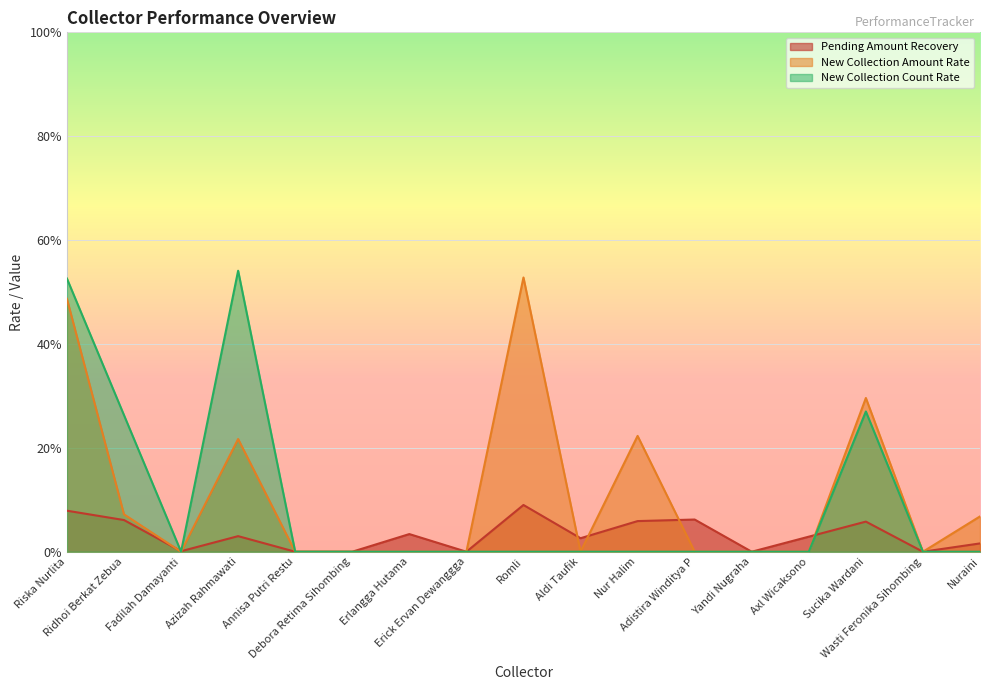

What is the total value across all series at Nuraini?

0.8